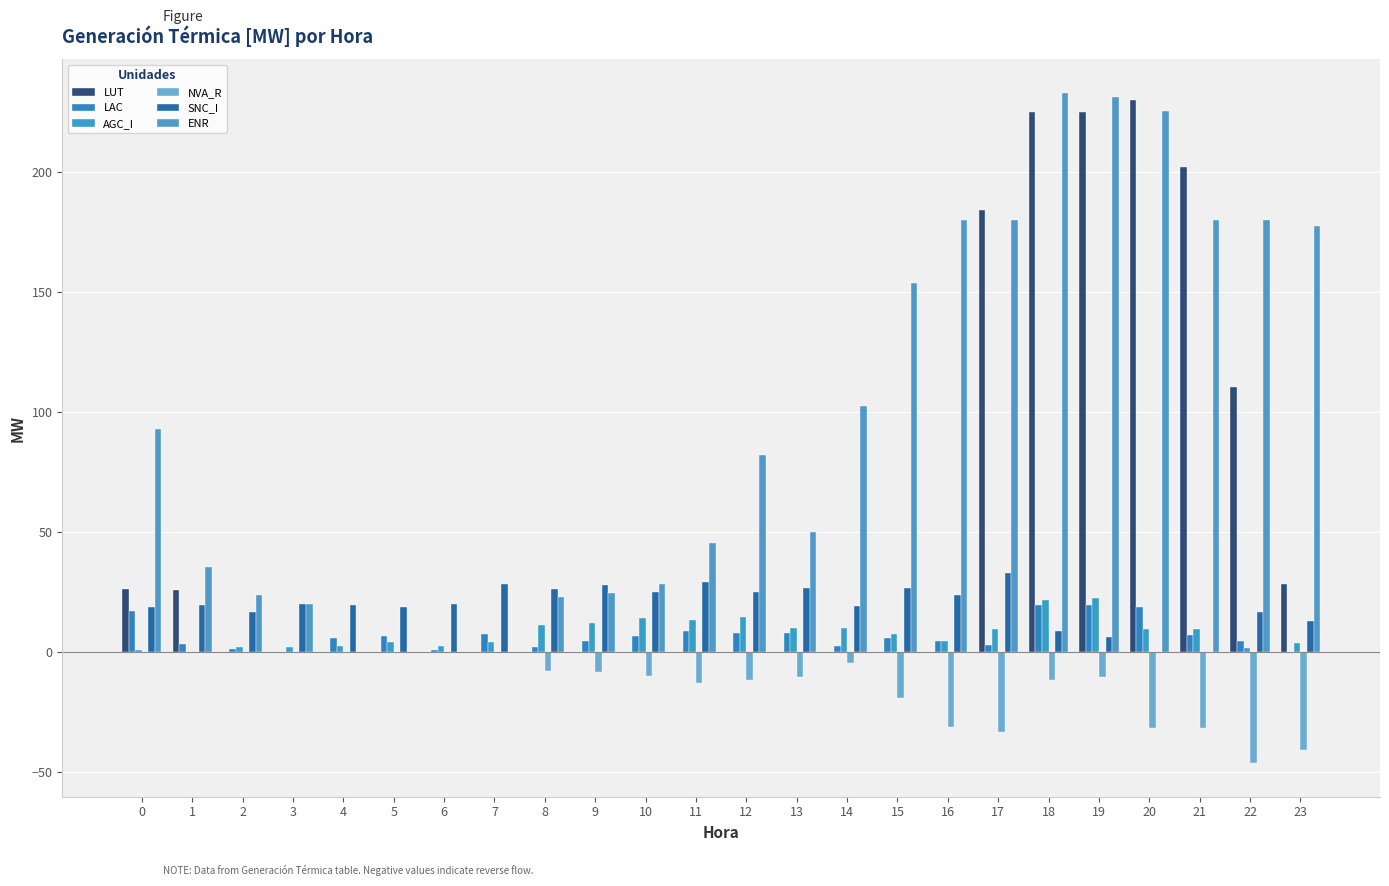

Where is ENR nearest to the value 116?

14